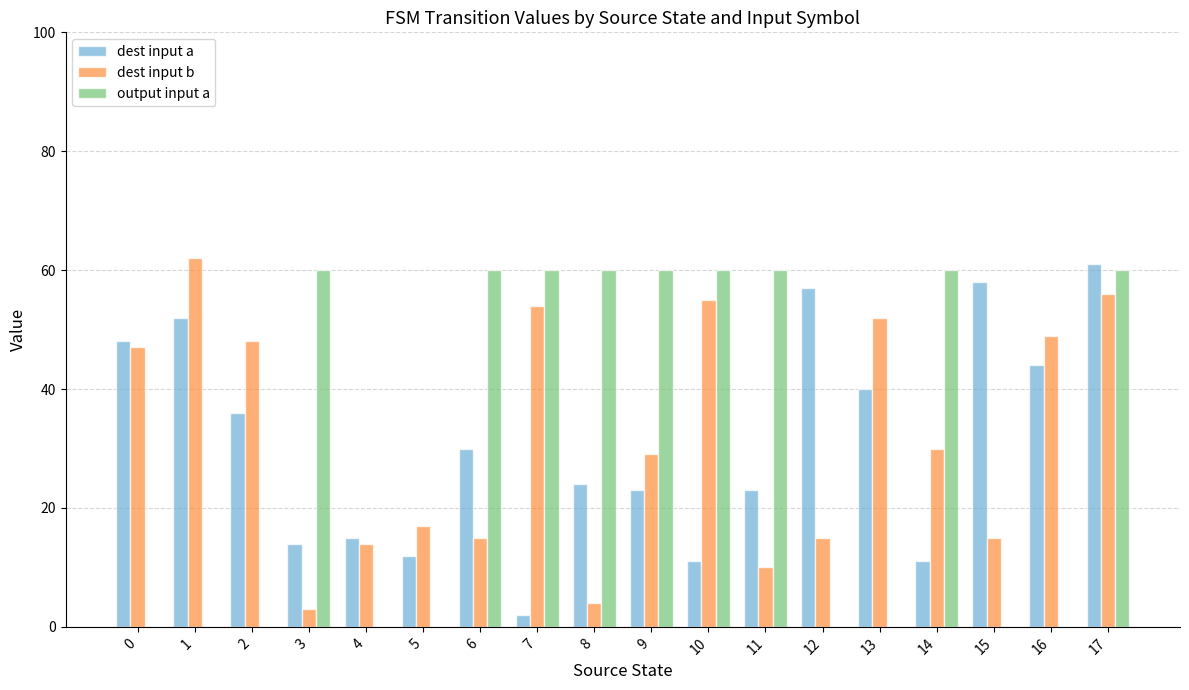

Count the number of categories in the chart.

18